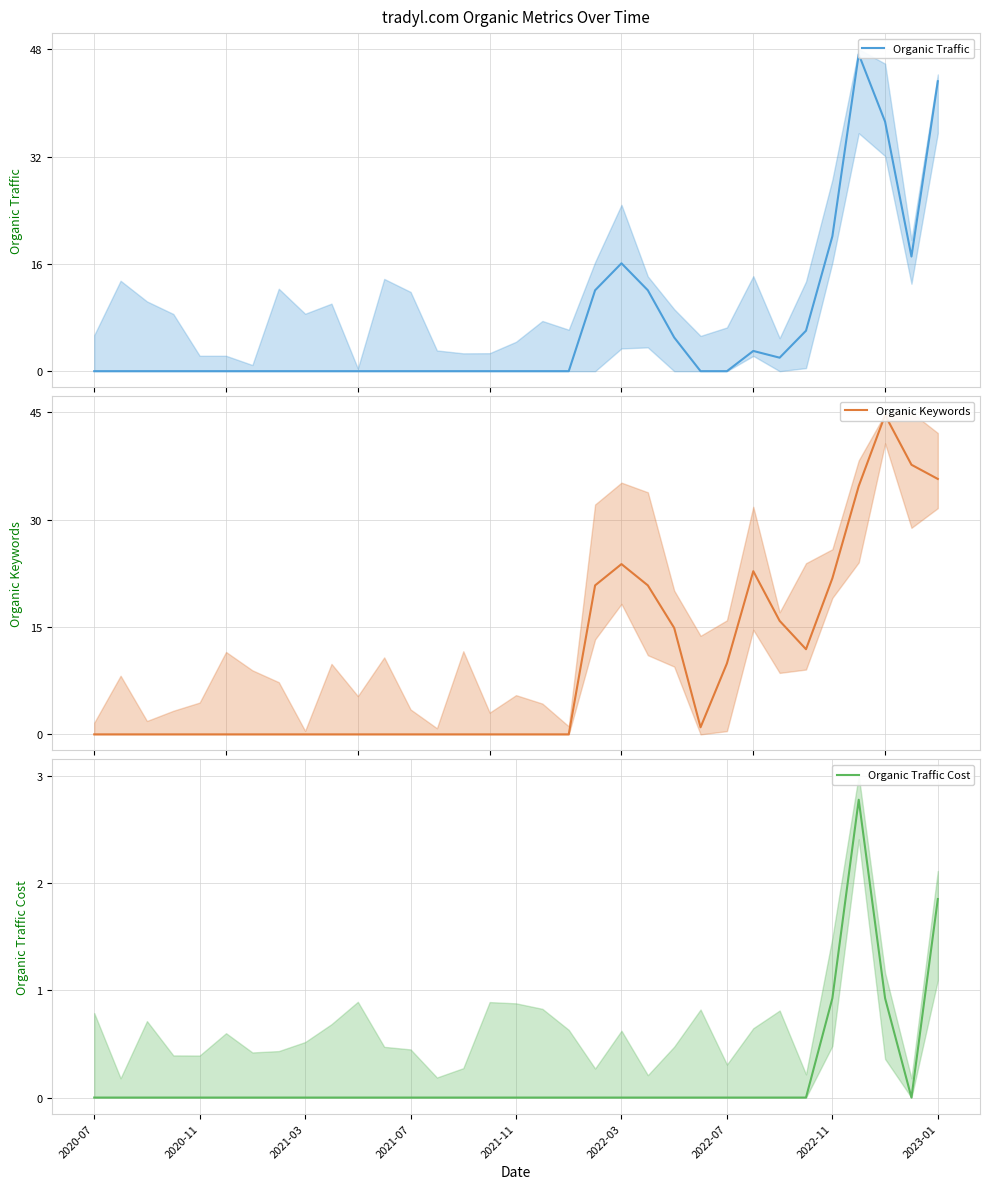

Which series ends up on top after the final intersection of Organic Traffic and Organic Keywords?

Organic Traffic